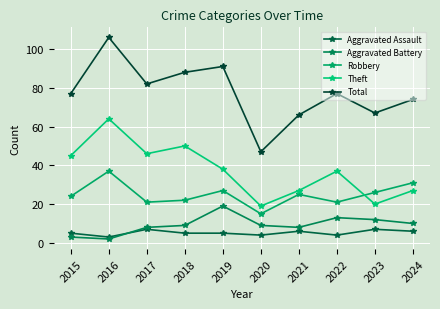

What is the average value of the Theft series?

37